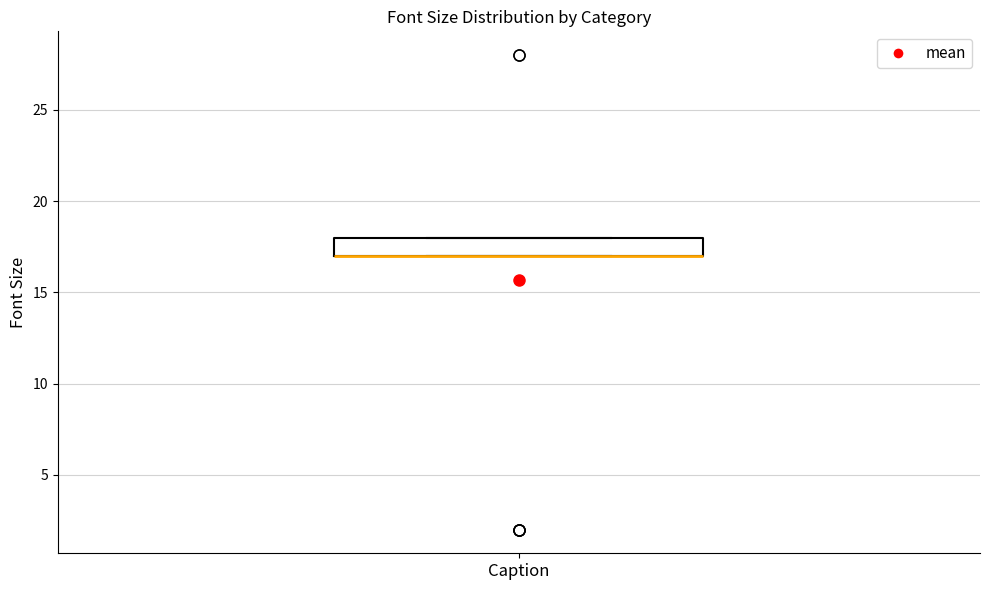

Where is the upper edge of the box for Caption on the y-axis? The values are not printed on the chart, so give them approximately, as read against the axis.

18